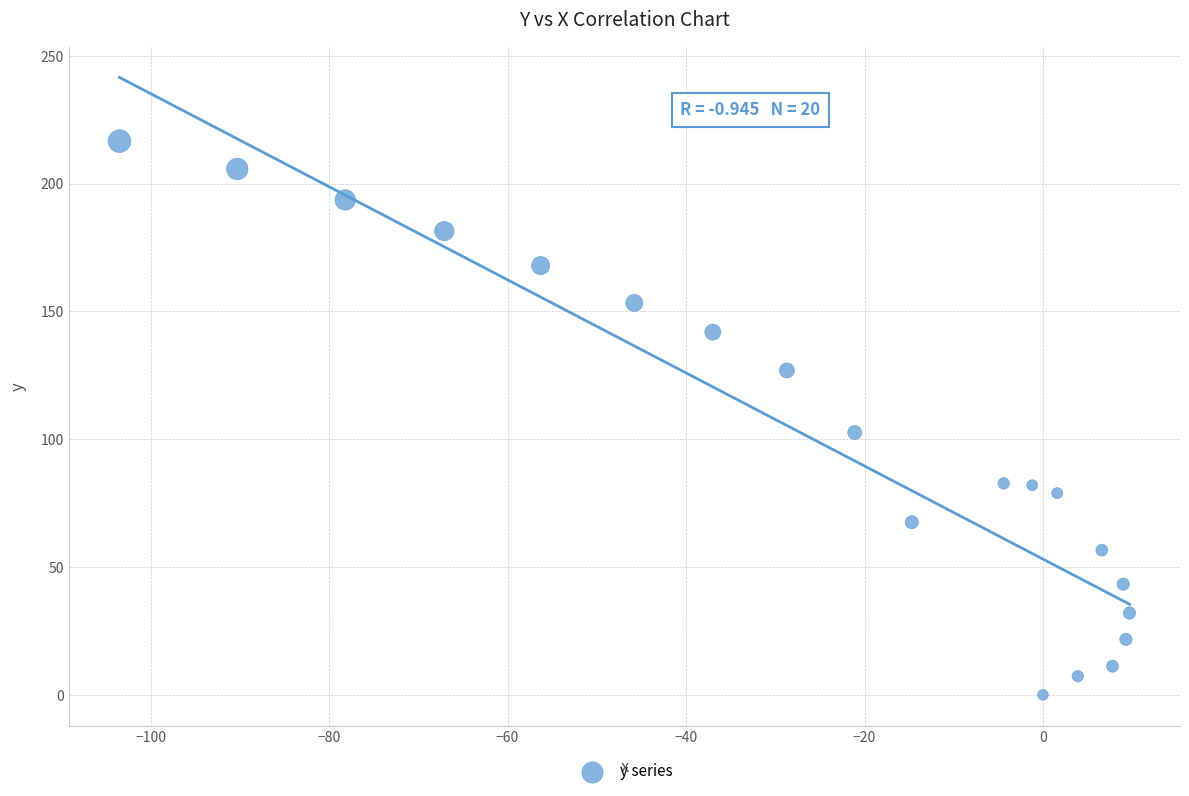

What is the range of X values (max minus min)?

113.2